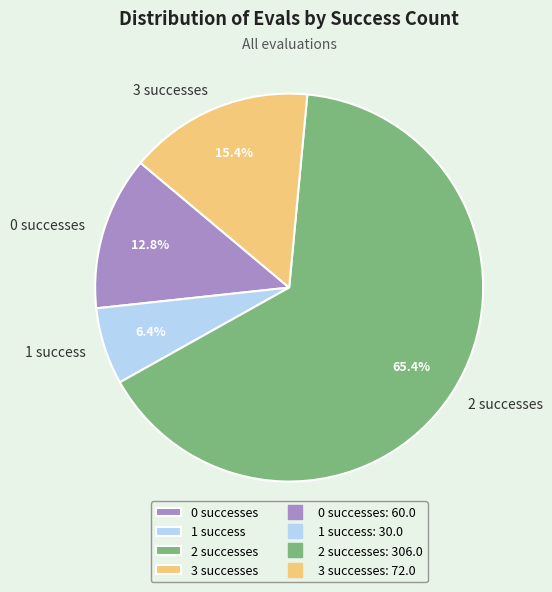

To the nearest percent, what is the average slice percentage?

25%